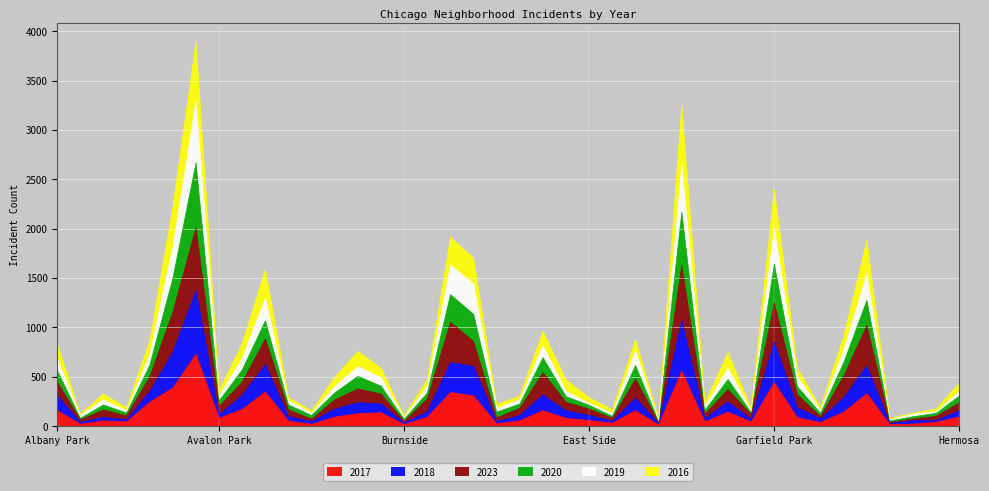

How many interior local valleys does the 2023 series have?

12